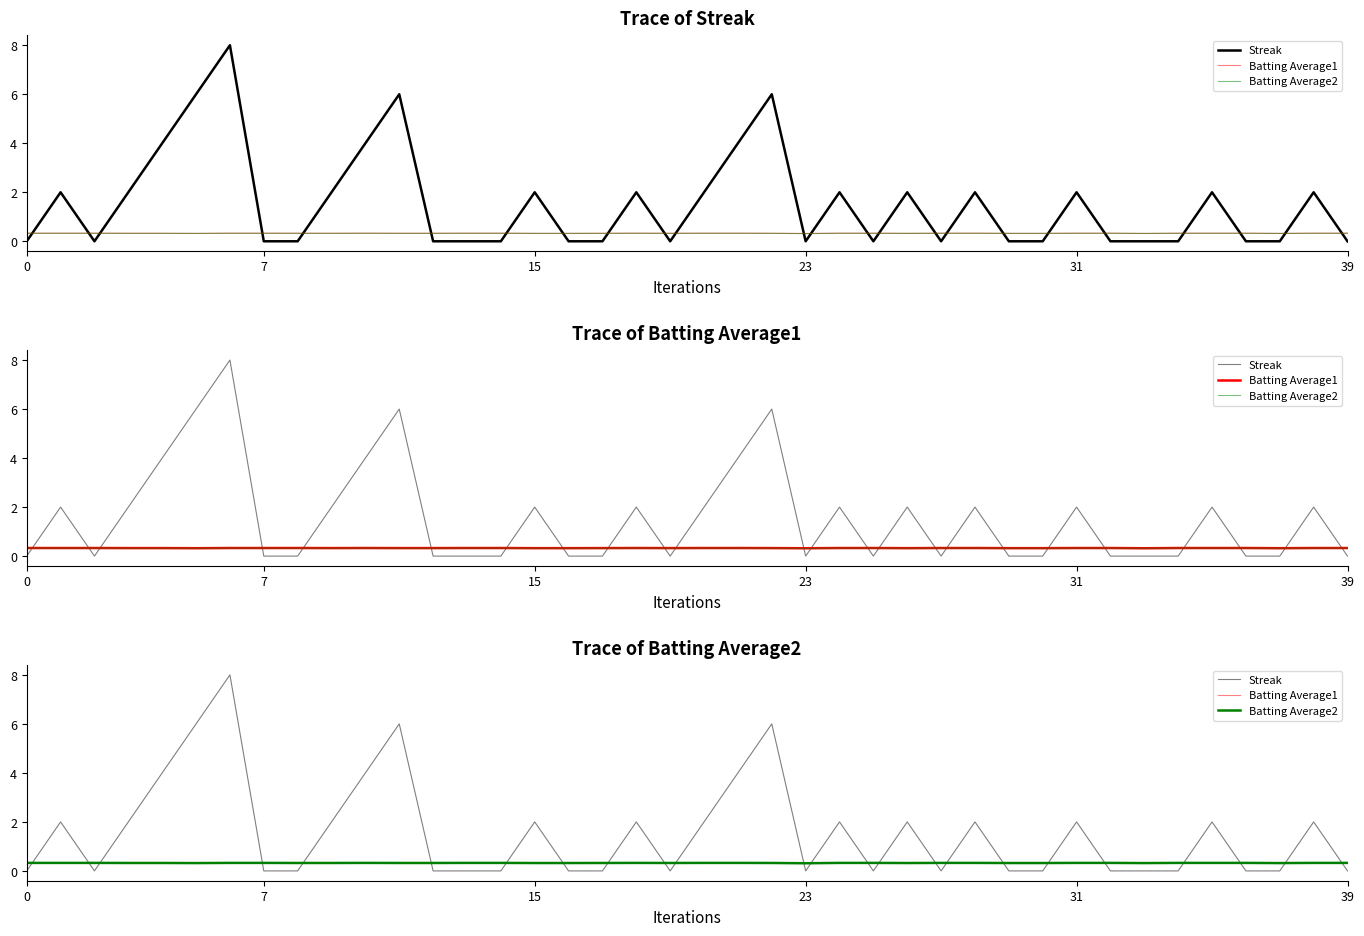

How many interior local peaks does the Streak series have?

12